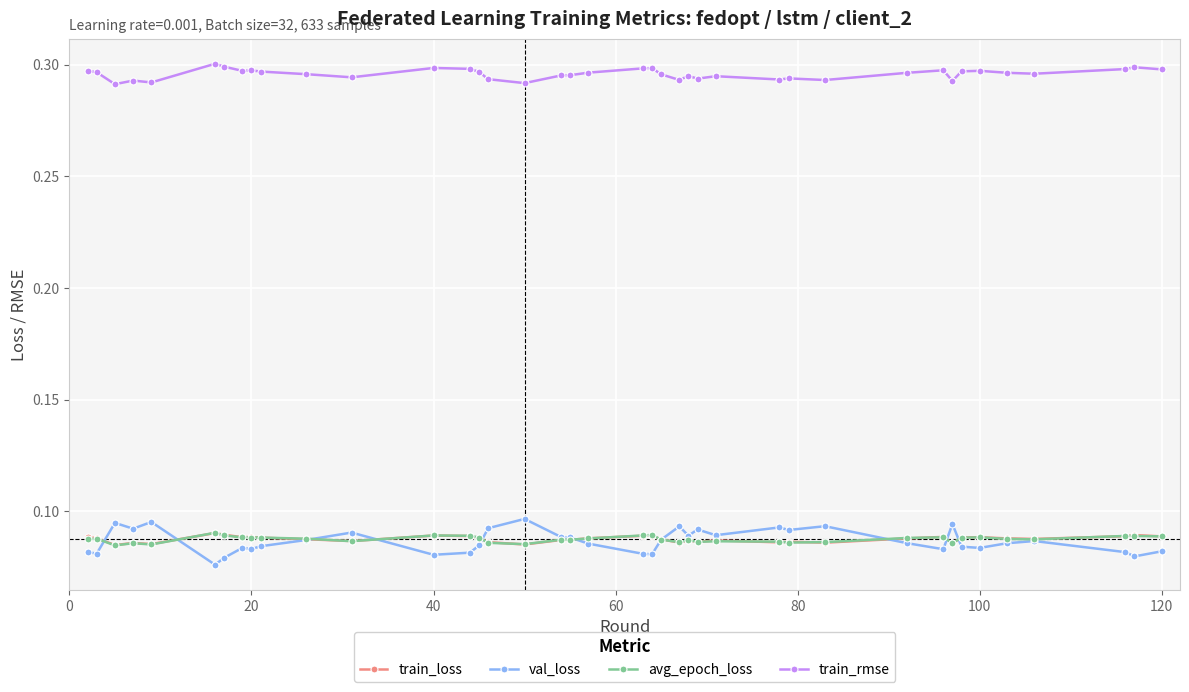

What are all the series names shown in the legend?

train_loss, val_loss, avg_epoch_loss, train_rmse